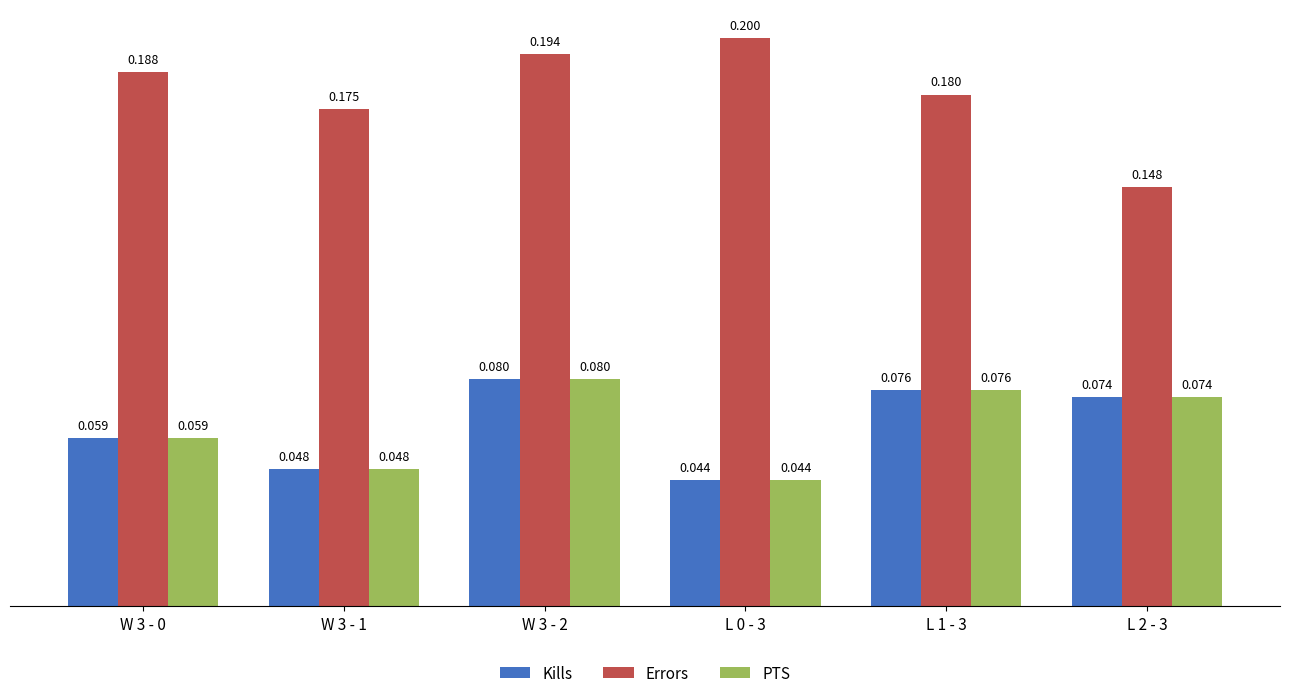

Which series has the largest total across all categories?

Errors